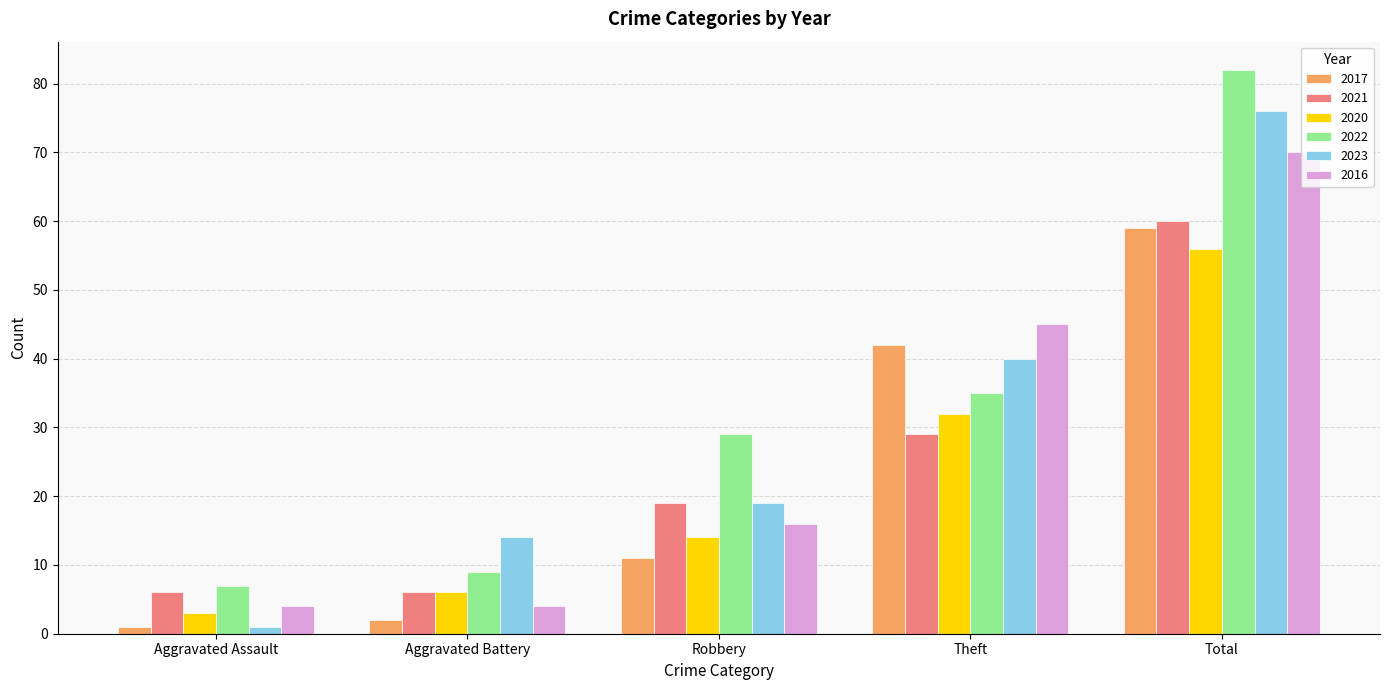

At which label is 2021 closest to 33?

Theft